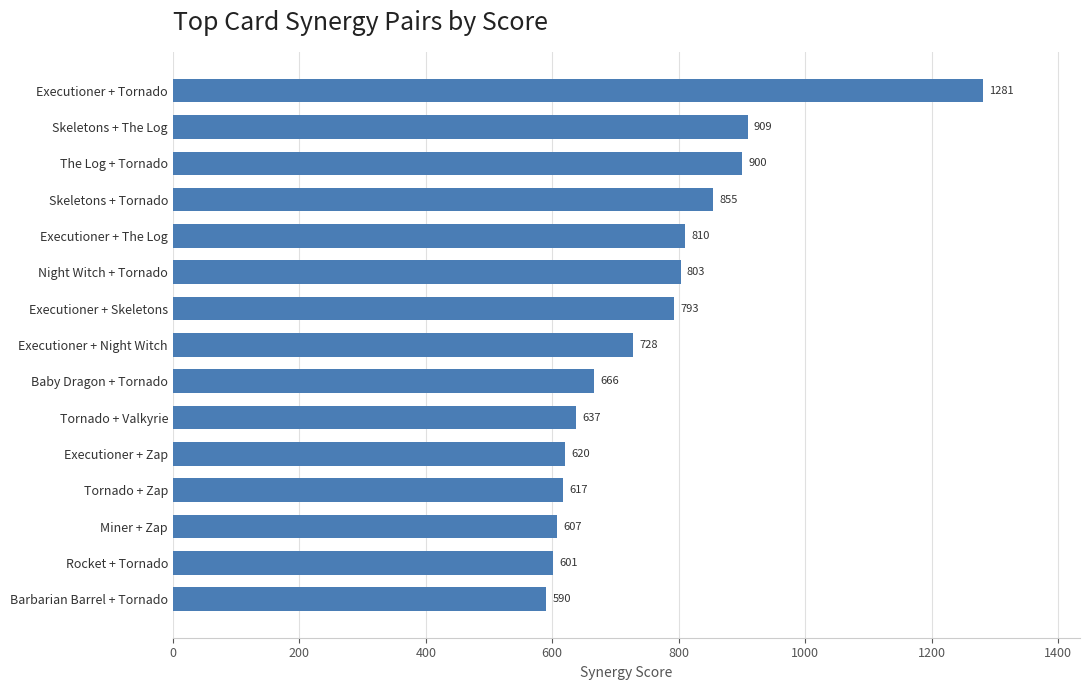

What is the difference between the maximum and minimum values?

691